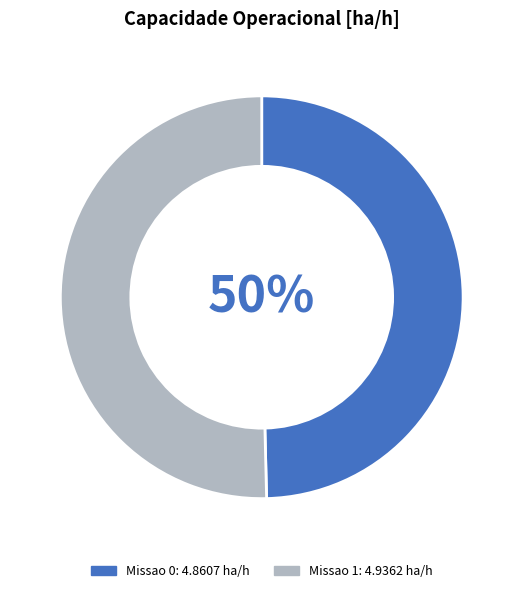

Combined, do Missao 0 and Missao 1 account for over 50%?

Yes